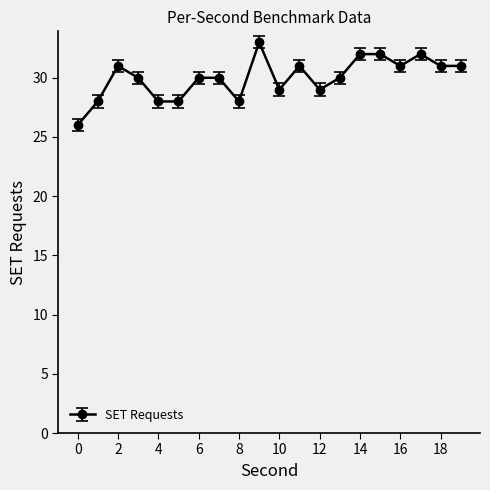

What is the average value?

30